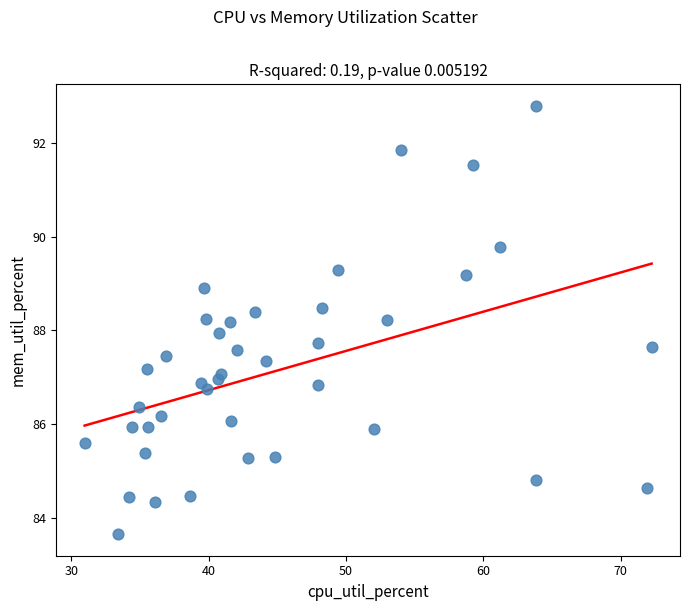

What is the range of Y values (max minus min)?

9.1